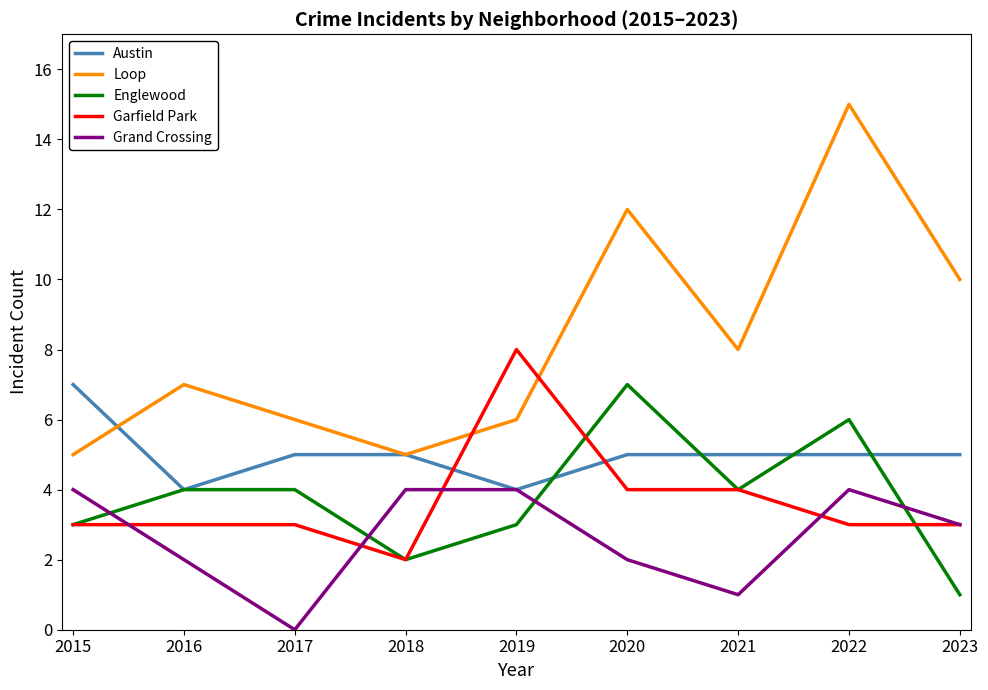

What is the total value across all series at 2017?

18